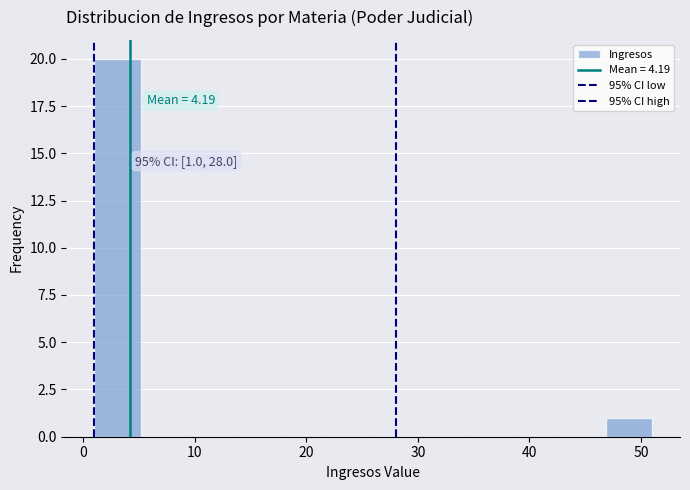

Which range on the x-axis has the tallest bar?

1 to 5